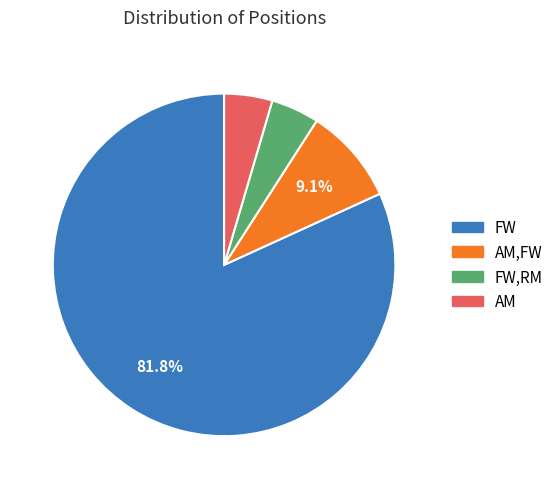

Is the sum of FW and AM greater than half?

Yes